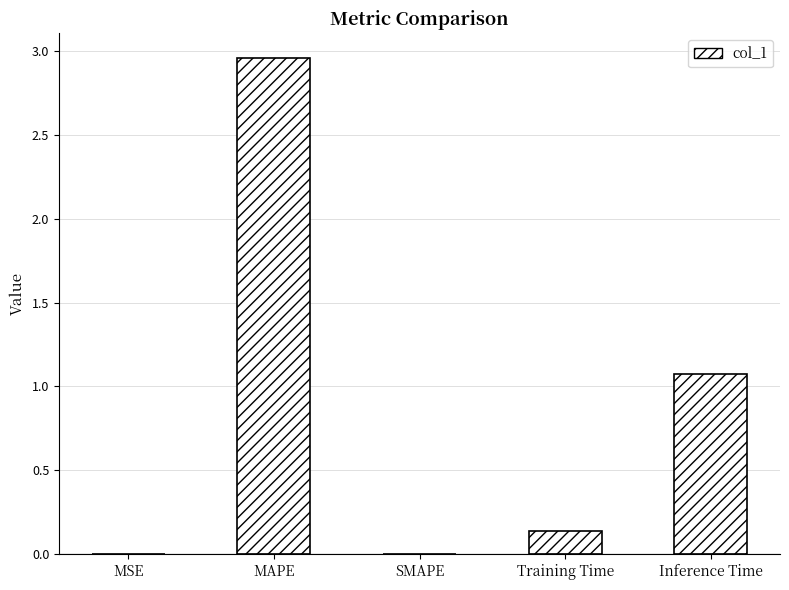

Which label corresponds to the largest value in the chart?

MAPE